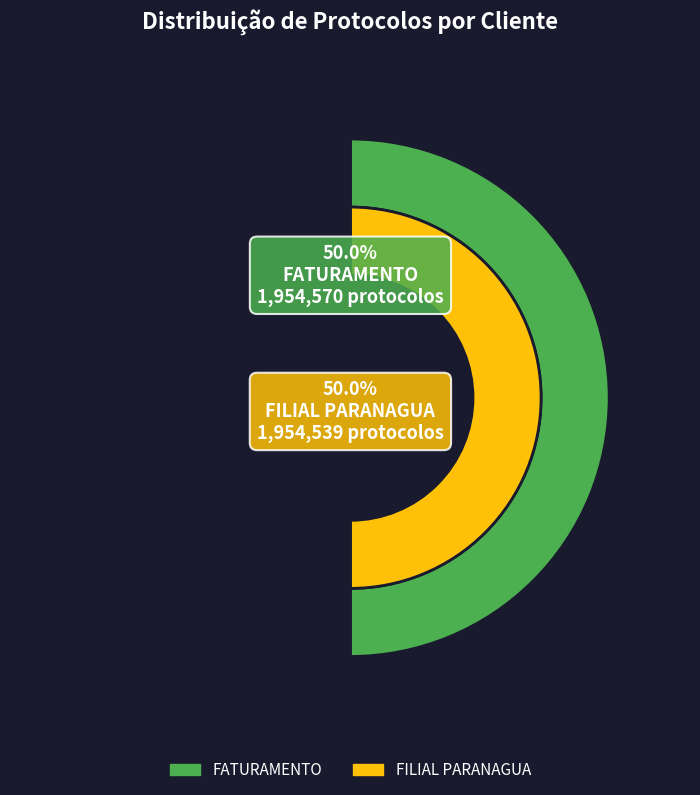

How many segments does this pie chart have?

2